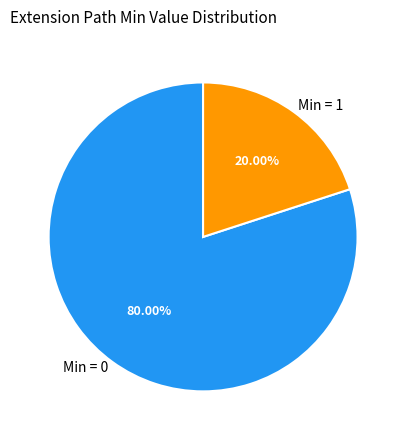

Which category has the biggest portion of the pie?

Min = 0